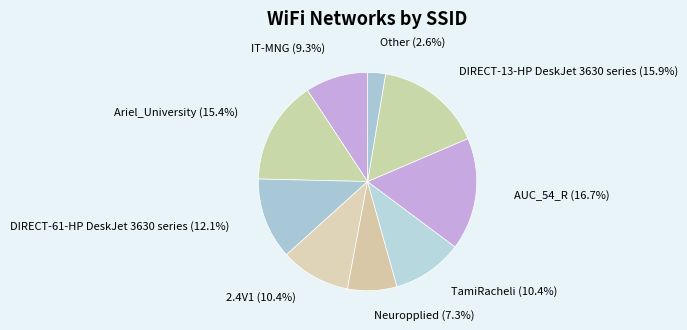

To the nearest percent, what portion does IT-MNG represent?

9%